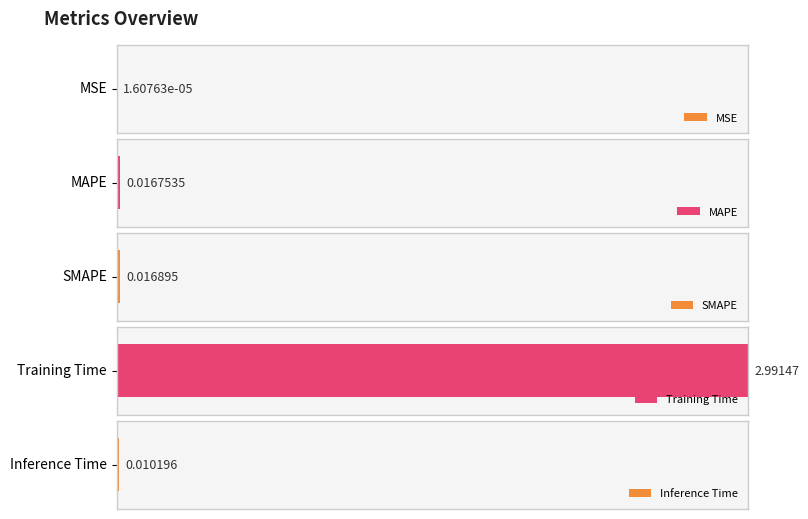

Where is the data nearest to the value 1?

SMAPE